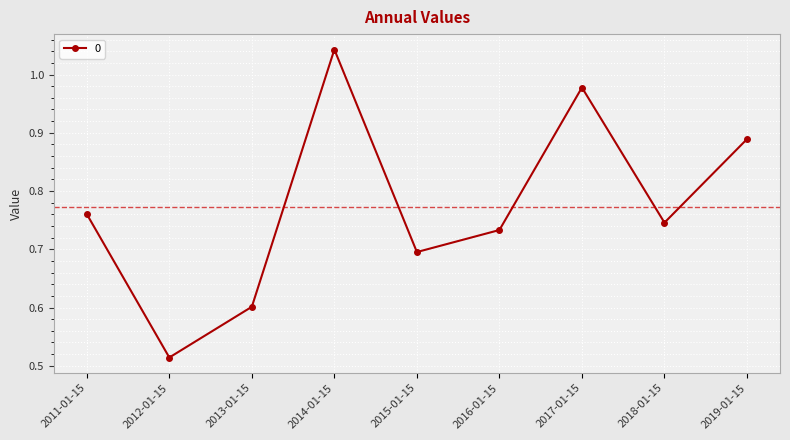

Which category has the lowest value across all series?

2012-01-15